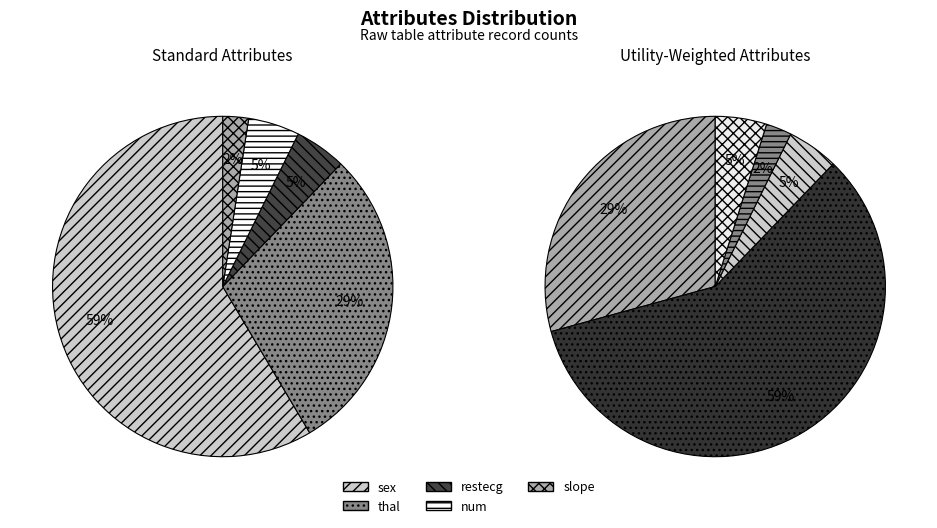

What percentage do num and thal together represent?

34.1%